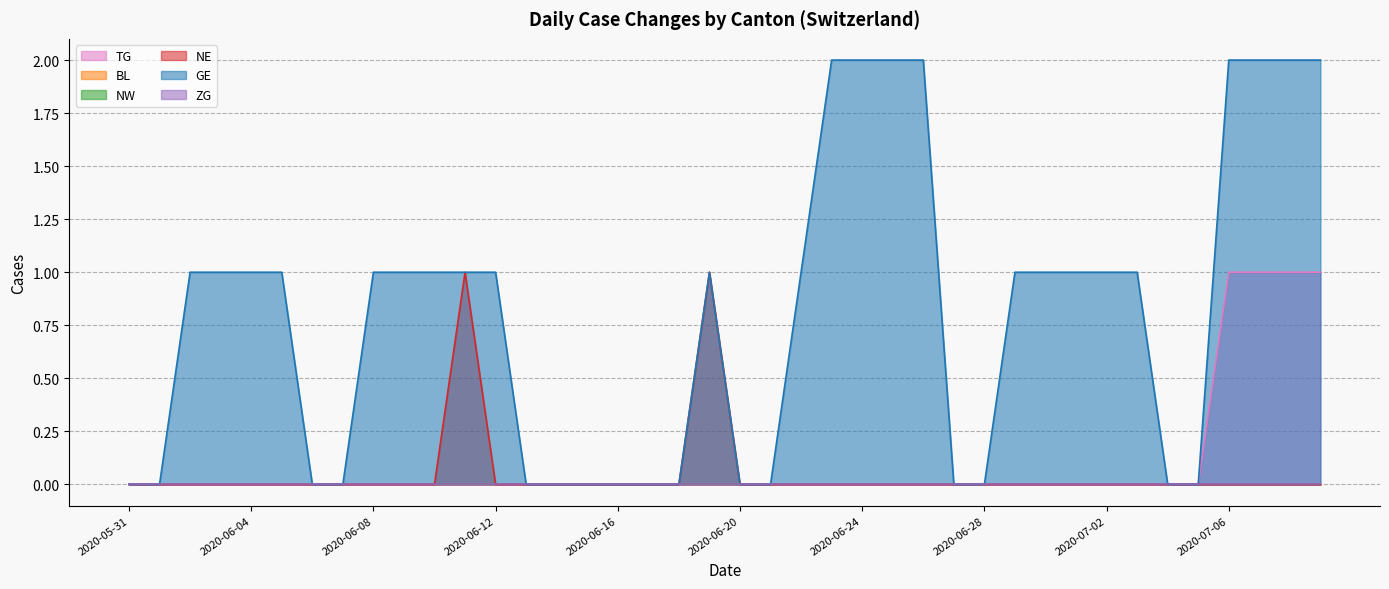

What is the label of the 17th point from the left?

2020-06-16